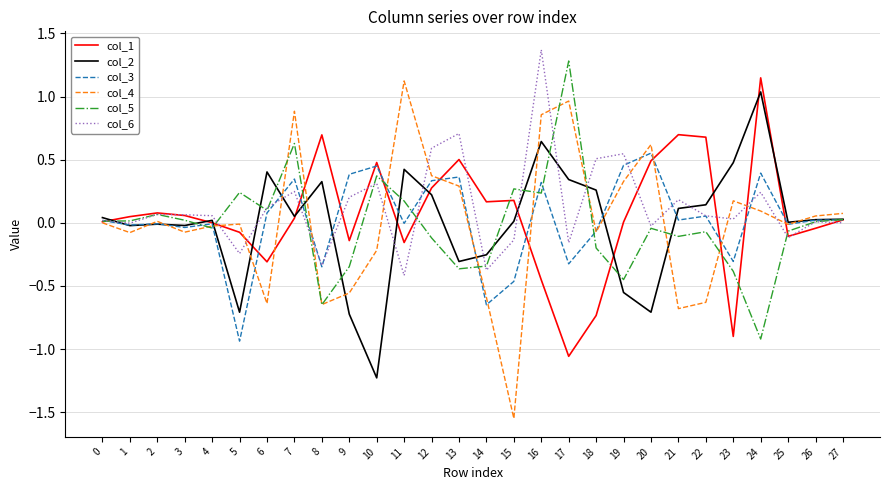

Which series has the largest range (max minus min)?

col_4